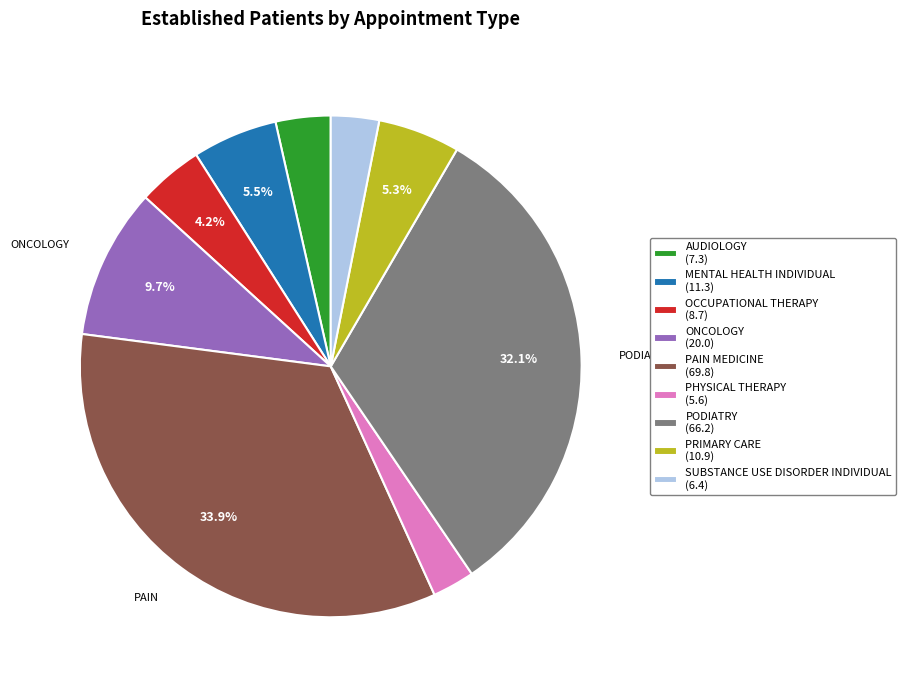

Approximately how many times larger is the value at SUBSTANCE USE DISORDER INDIVIDUAL (6.4) compared to PRIMARY CARE (10.9)?

0.6